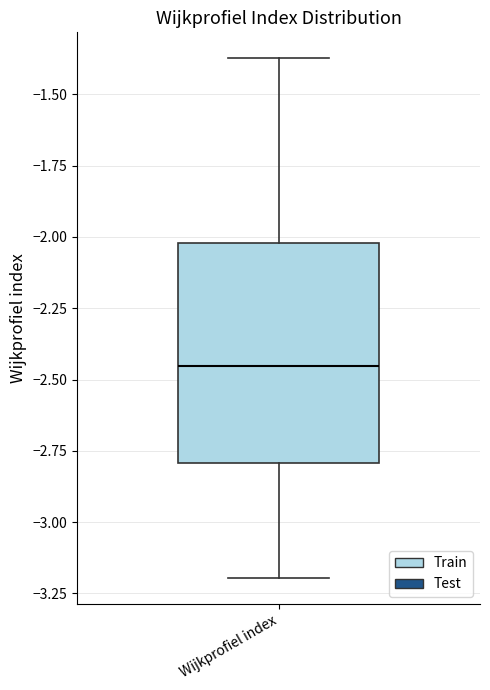

Where is the lower edge of the box for Wijkprofiel index on the y-axis? The values are not printed on the chart, so give them approximately, as read against the axis.

-2.80